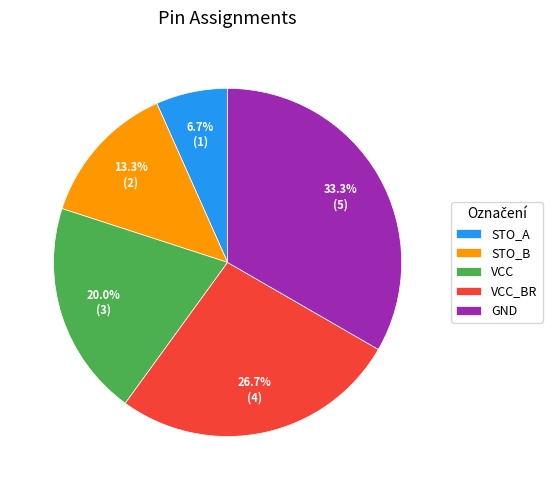

Is it true that VCC is 20% of the pie?

True